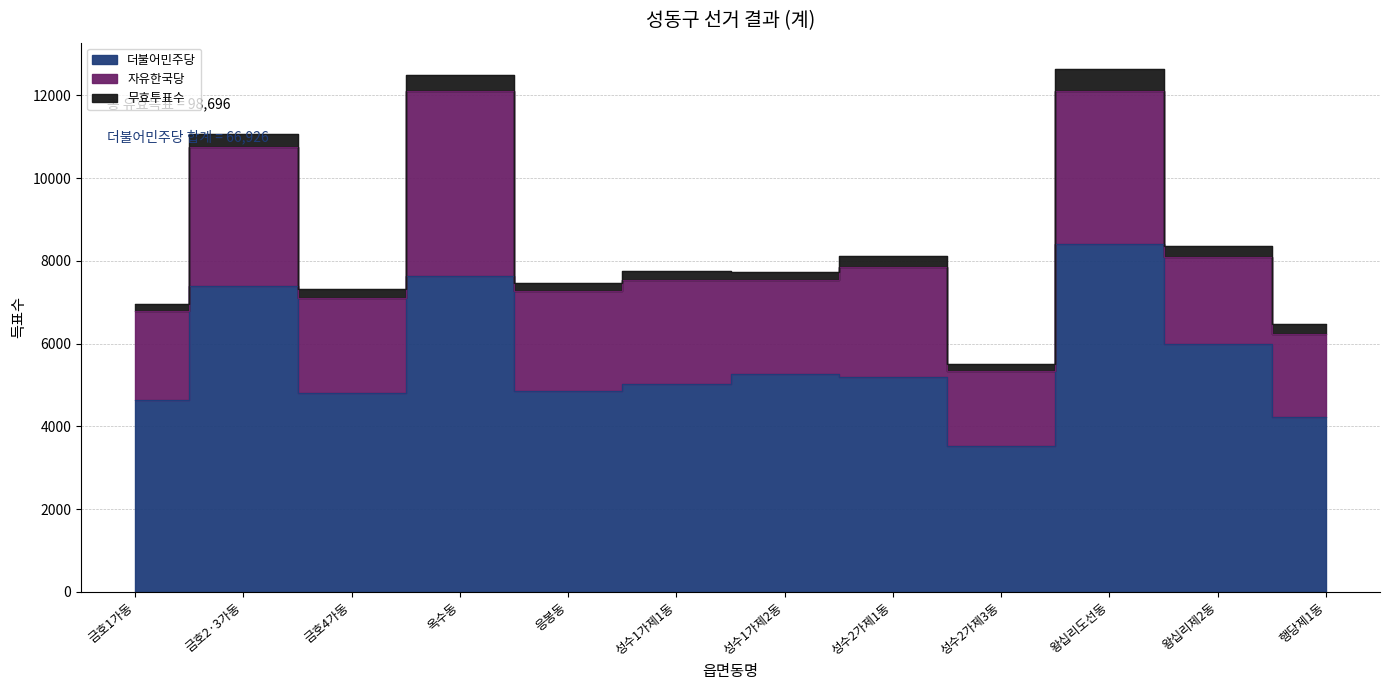

What is the highest value of the 자유한국당 series?

4486